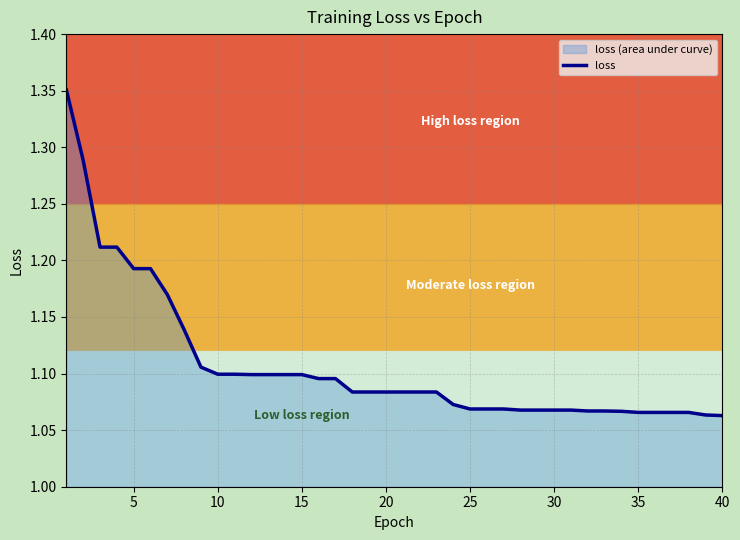

Is it true that loss equals 1.5 at 35?

False